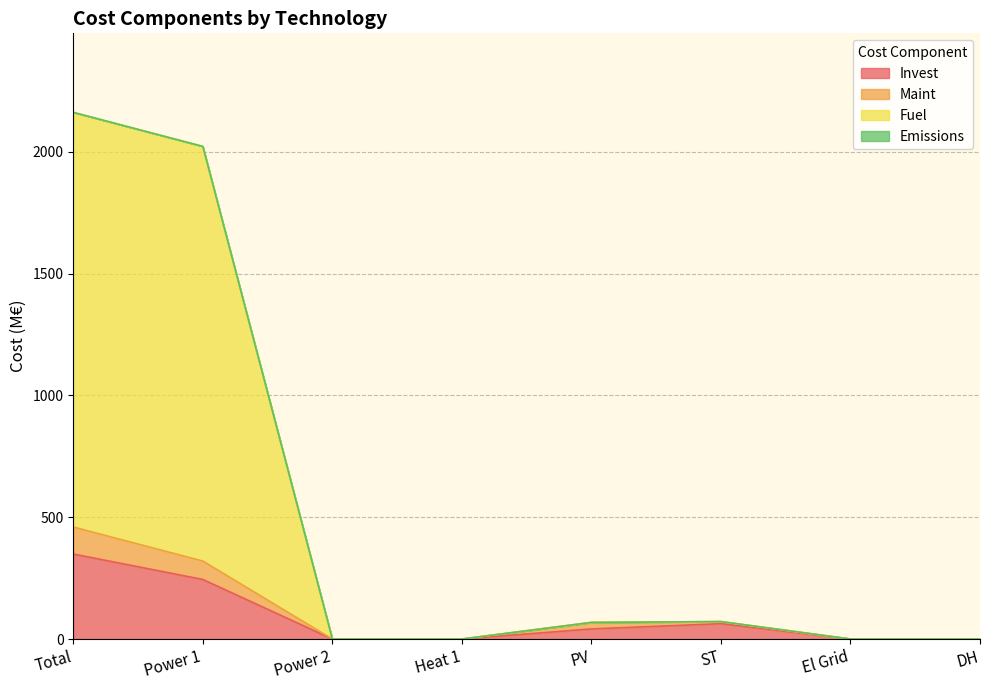

What is the total value across all series at Total?

2162.3